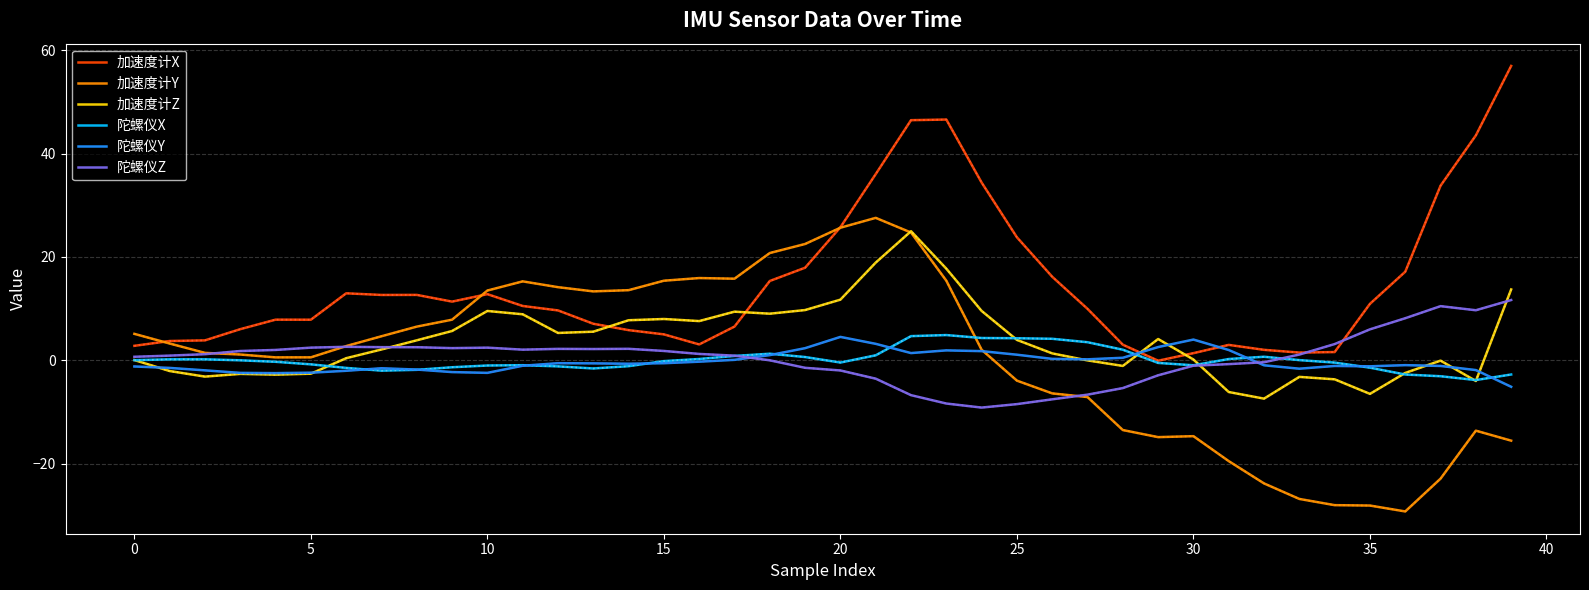

Which series has the largest total across all categories?

加速度计X